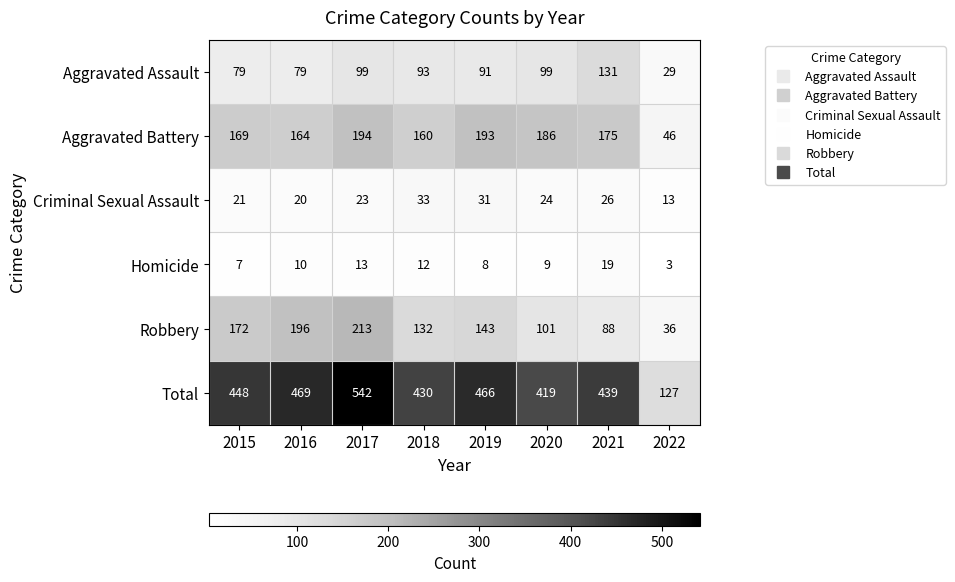

What value does the Criminal Sexual Assault series have at 2016?

20